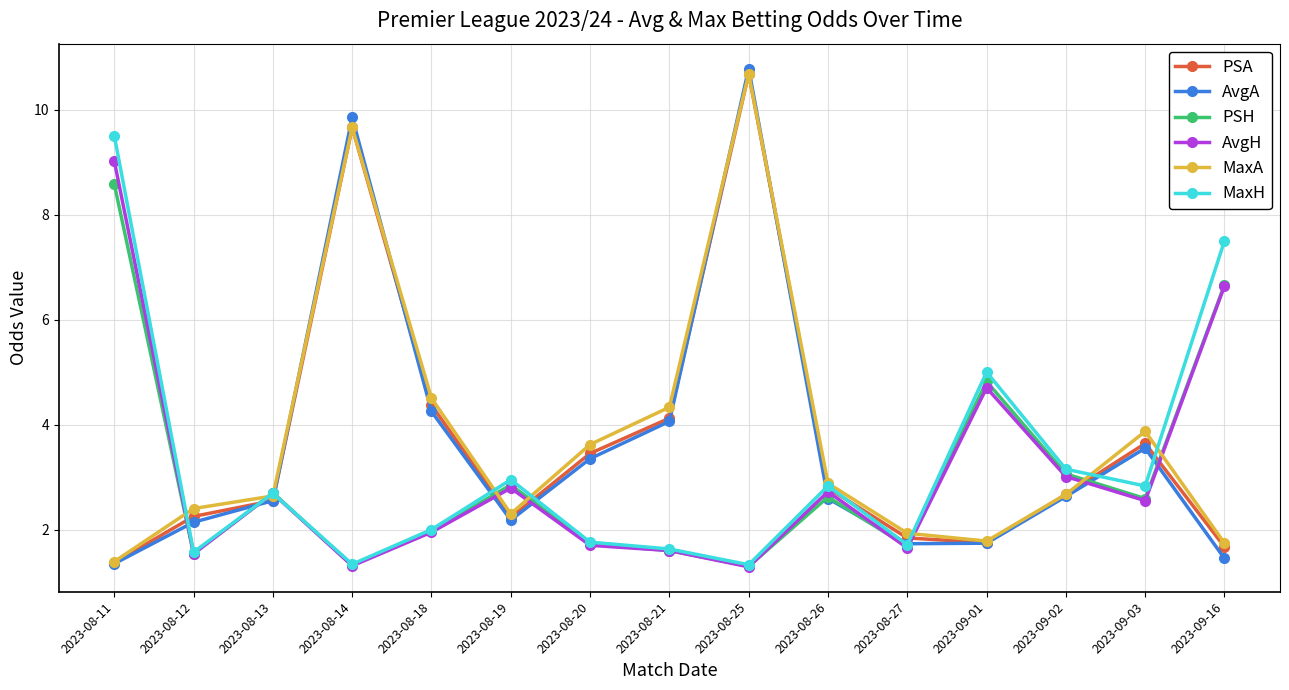

What is the label of the 12th point from the right?

2023-08-14